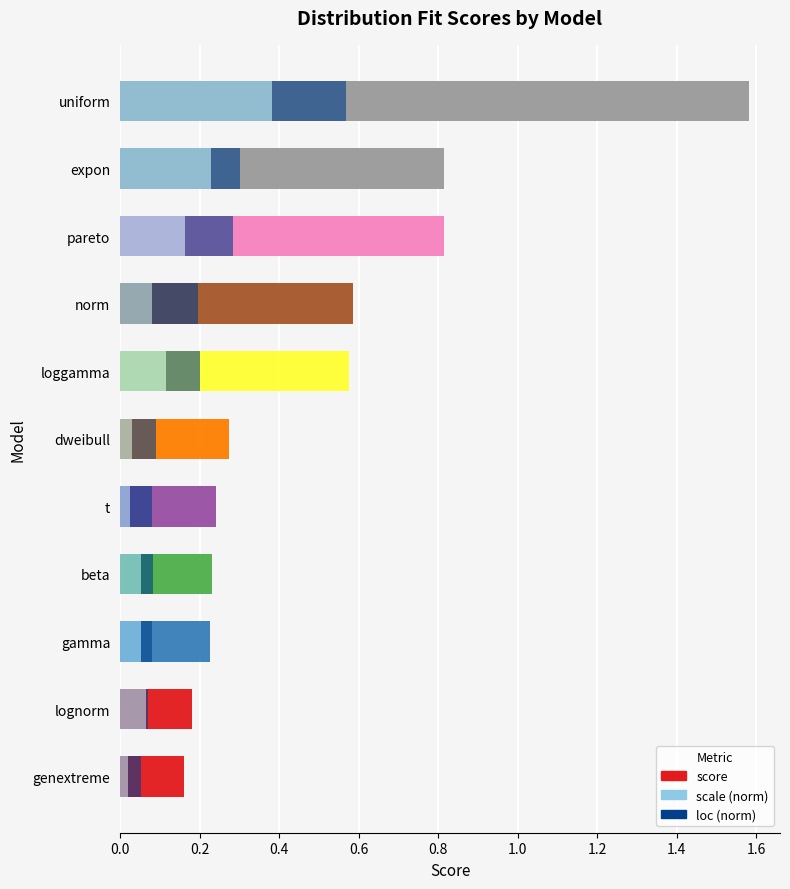

Count the number of categories in the chart.

11